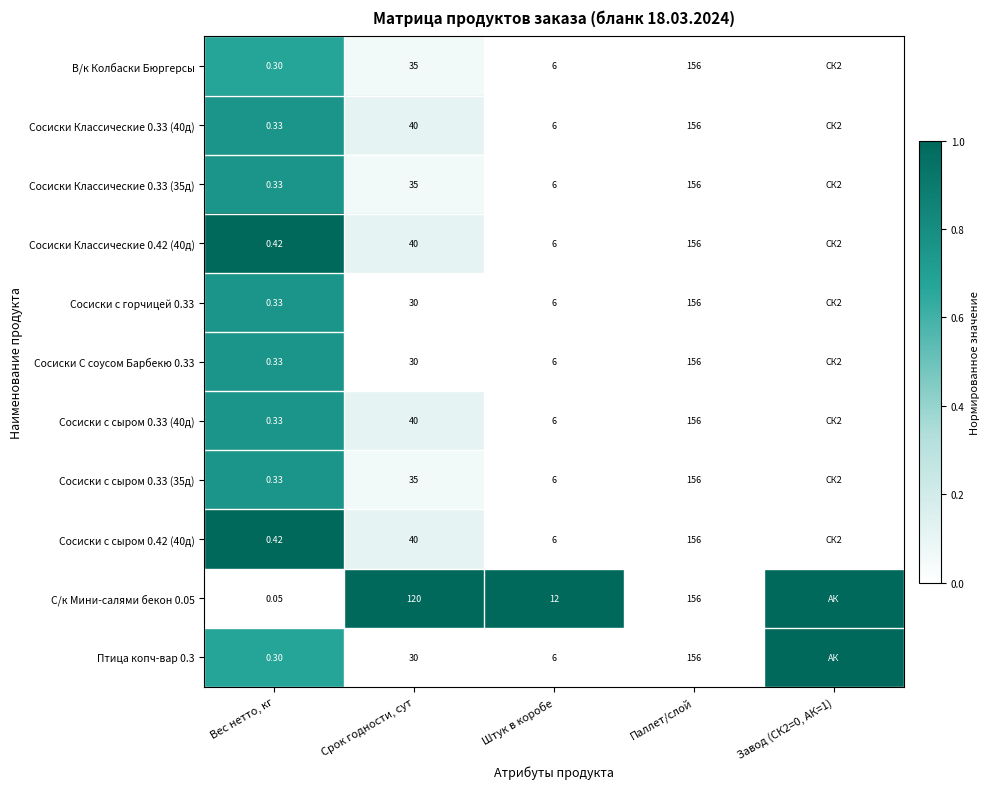

Is the value of Сосиски Классические 0.33 (40д) at Срок годности, сут greater than the value of Сосиски Классические 0.42 (40д) at Паллет/слой?

No